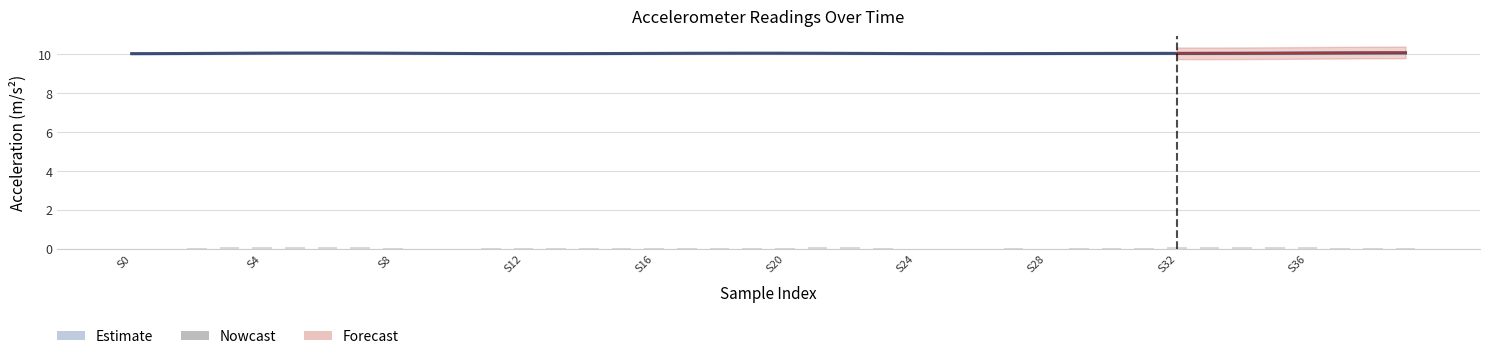

What is the average value of the earth_acc_z (smooth) series?

10.1